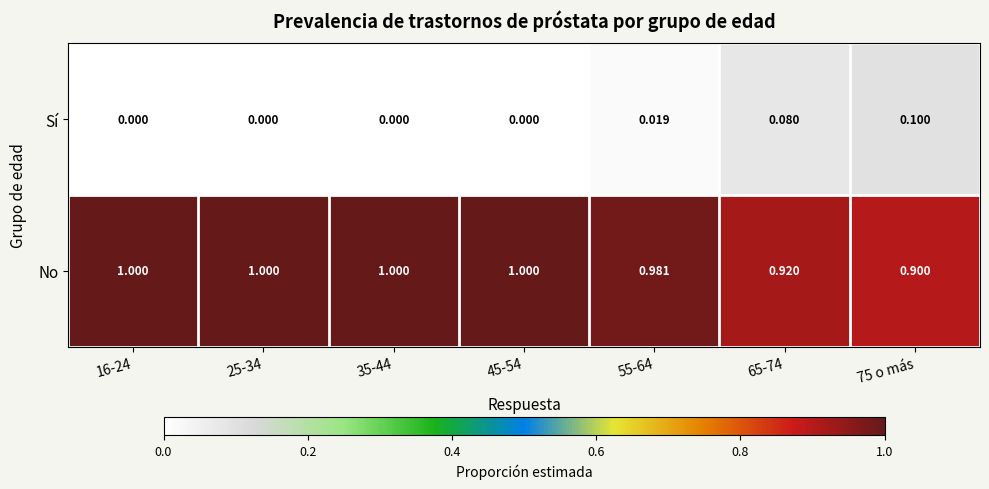

Rank the series by their maximum value, from highest to lowest.

No, Sí